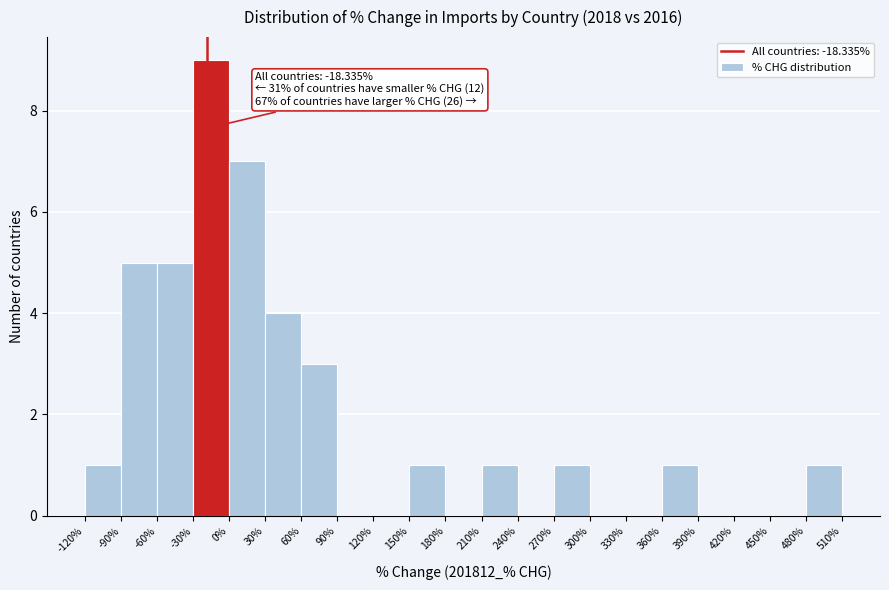

Over which range of the x-axis is the bar tallest?

-30% to 0%